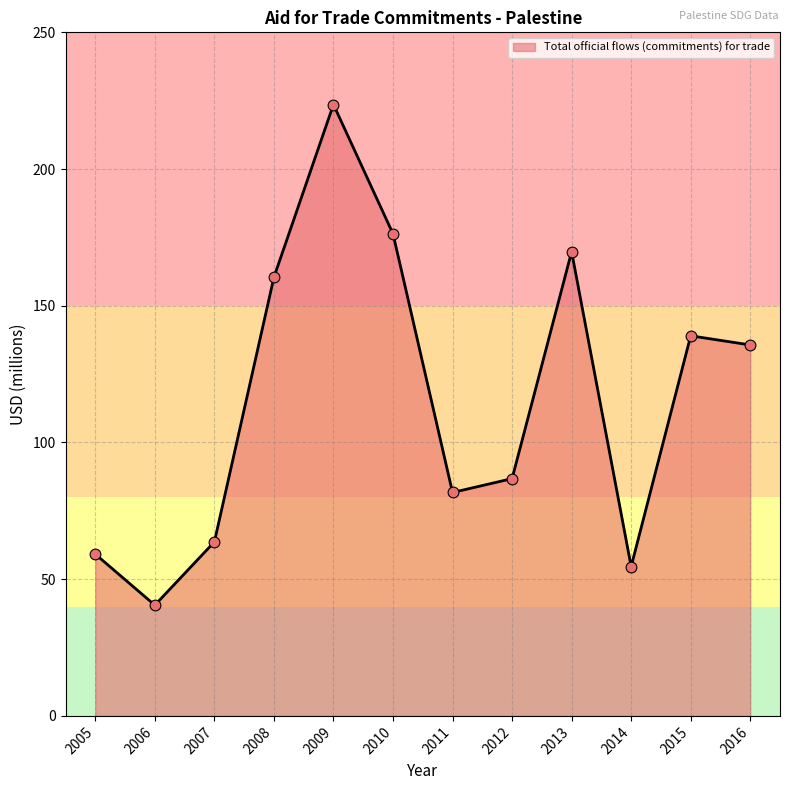

Which has a higher value, 2005 or 2008?

2008